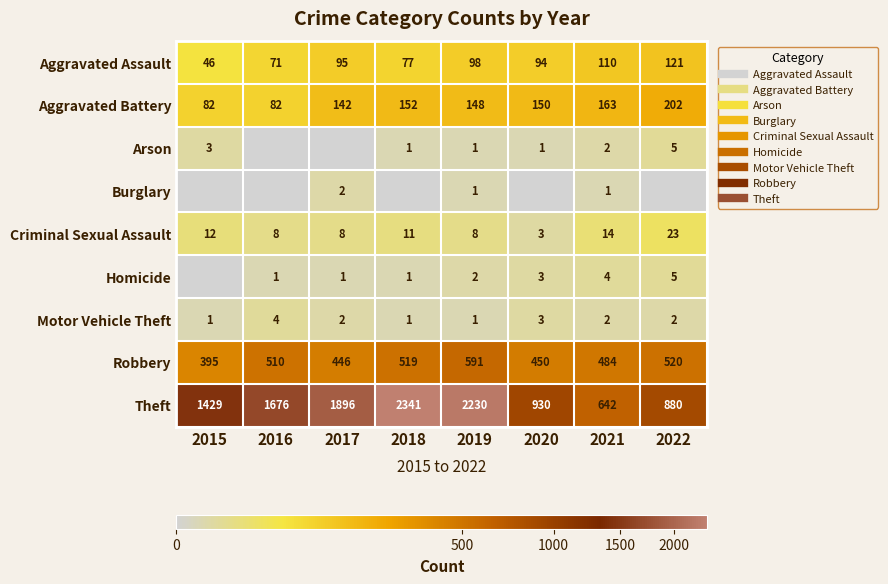

Count the Motor Vehicle Theft values in the range 1 to 3.

7